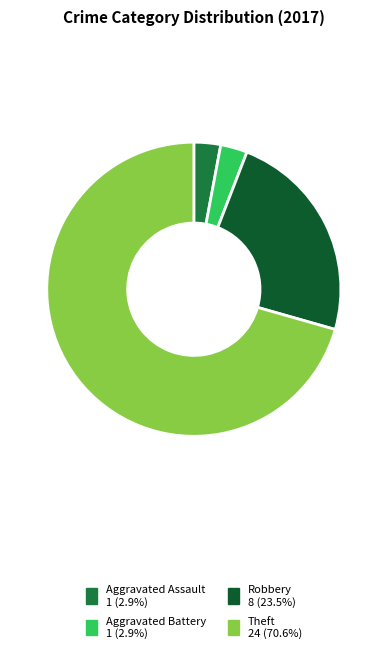

How many slices are in this pie chart?

4